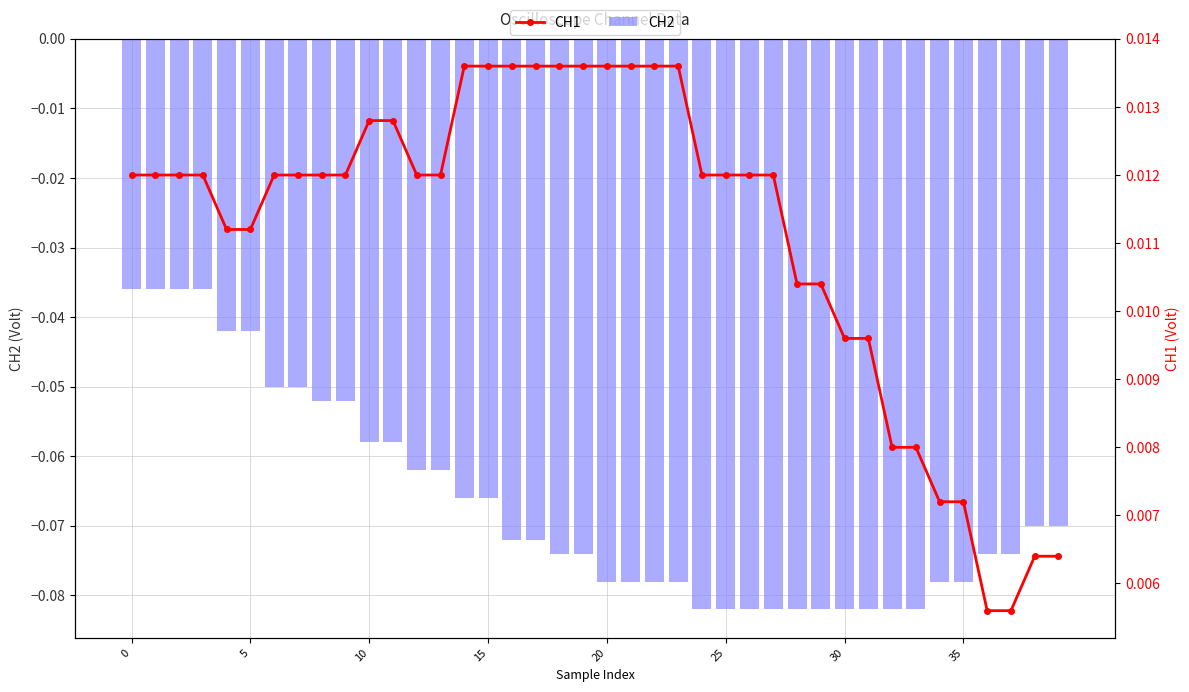

At 5, list the series in order from largest to smallest.

CH1, CH2